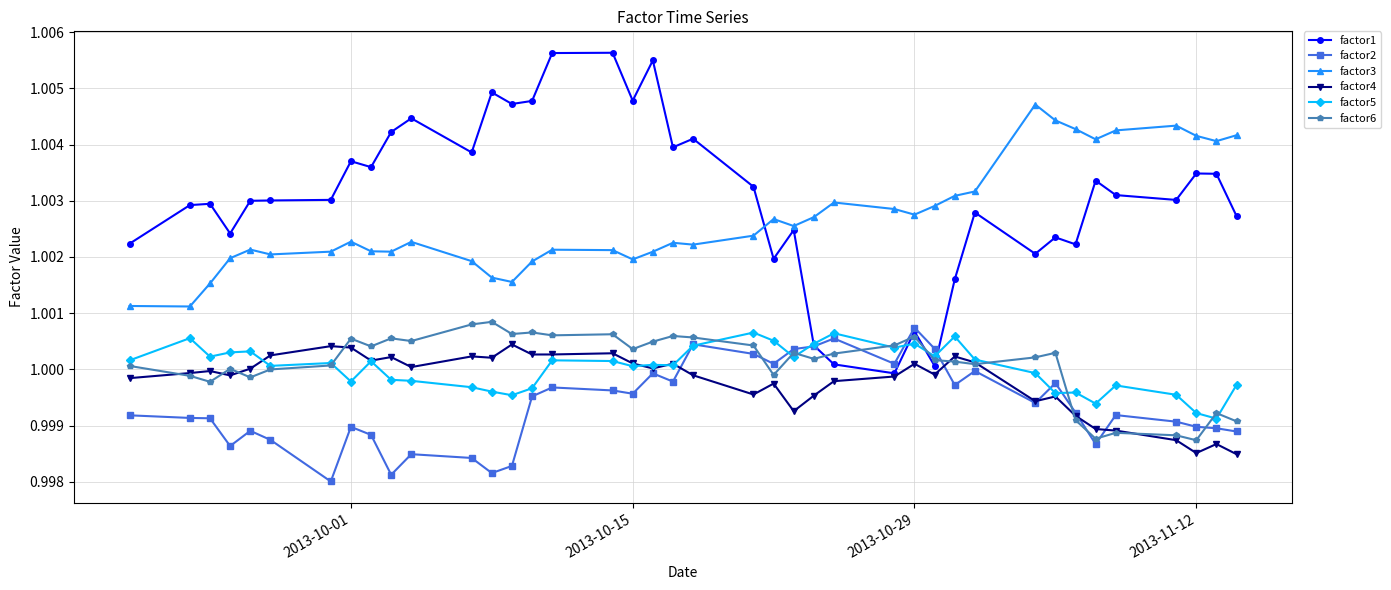

Which series has the largest total across all categories?

factor1